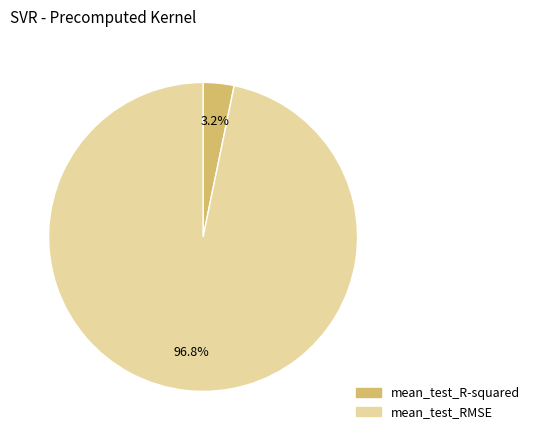

Is it true that mean_test_R-squared is 3% of the pie?

True